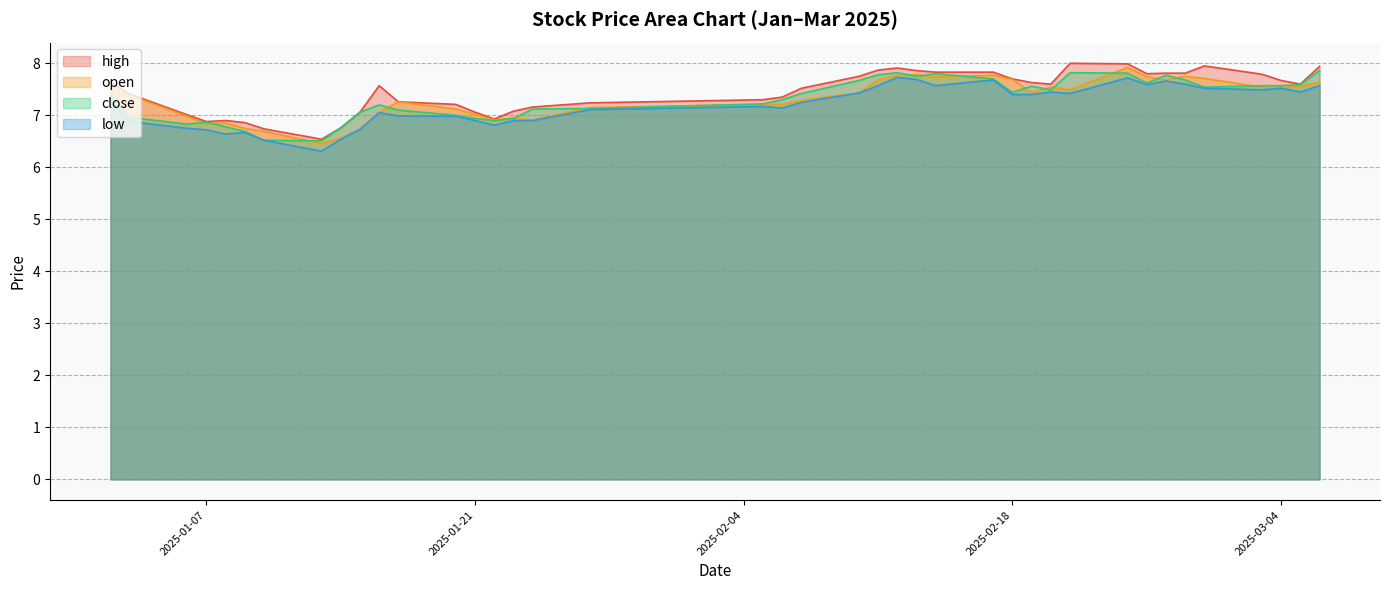

What position from the right is 2025-01-20?

28